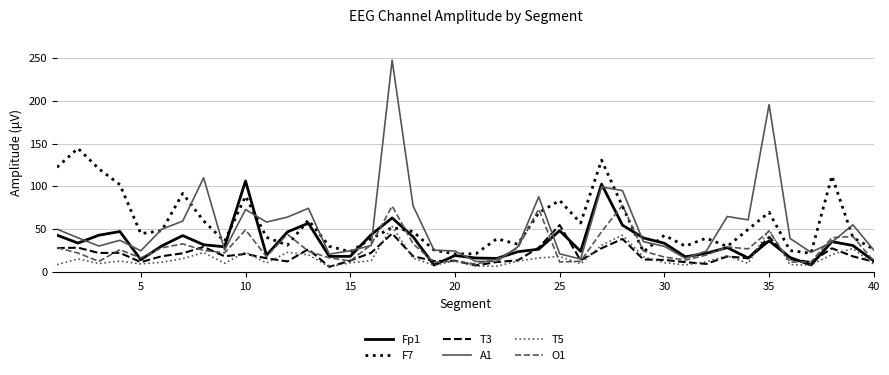

How many lines are shown in the chart?

6